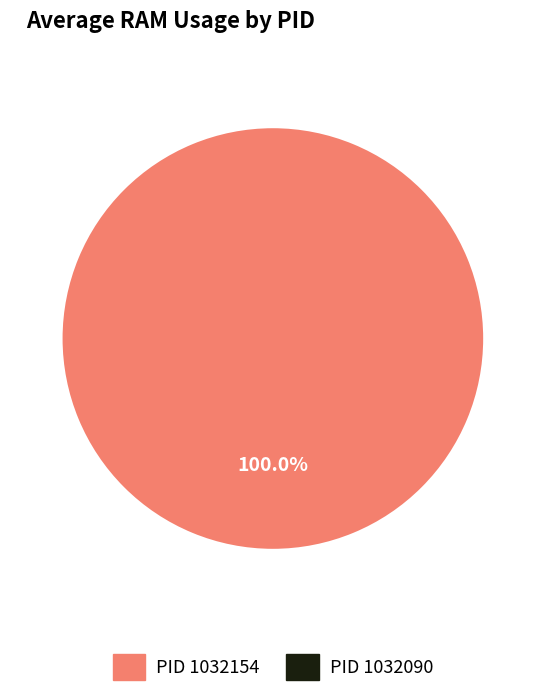

Is the sum of 1032090 and 1032154 greater than half?

Yes